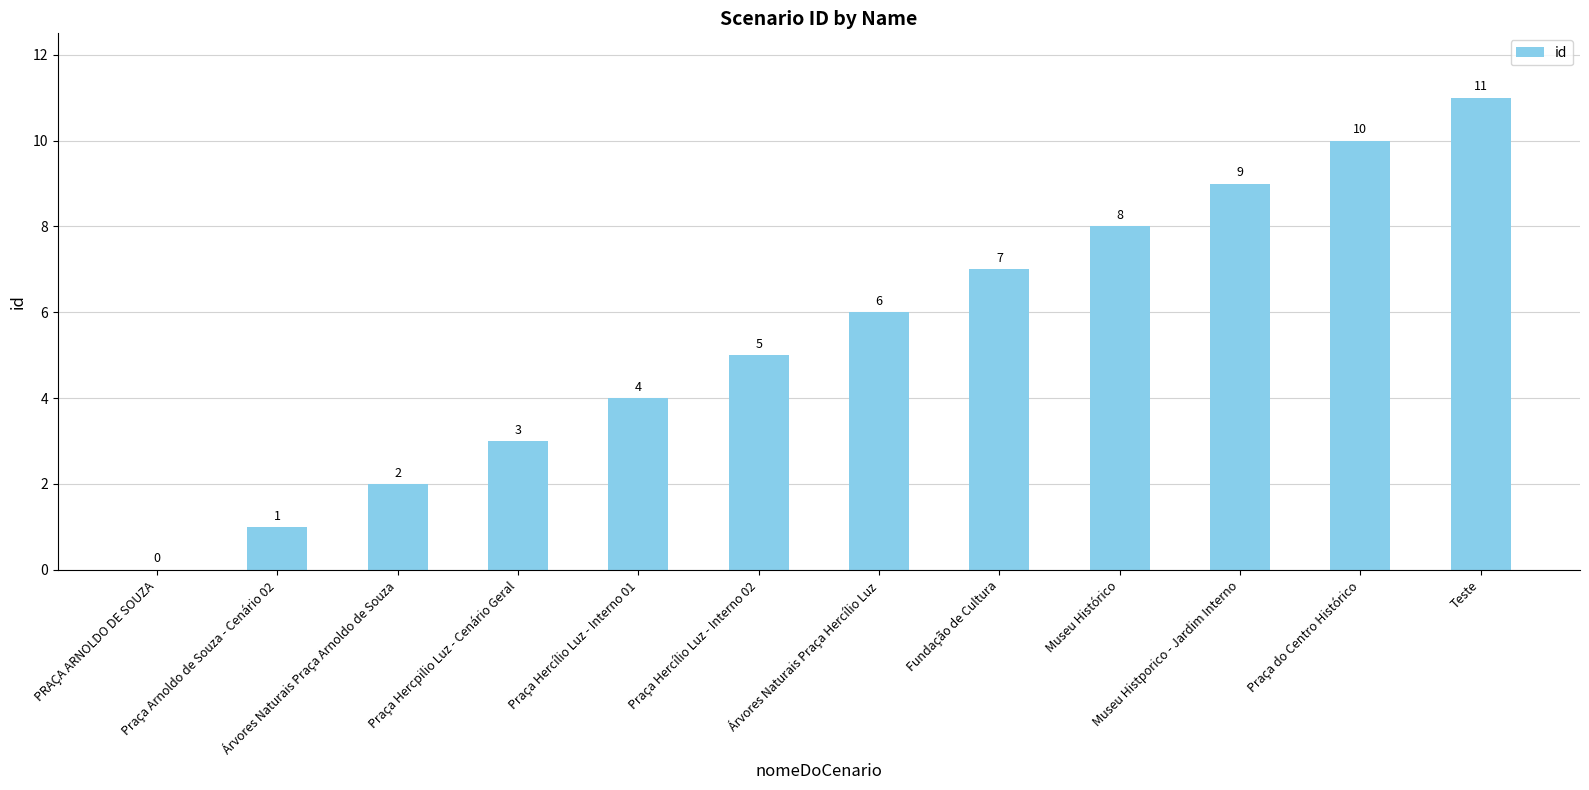

Are the bars horizontal?

No